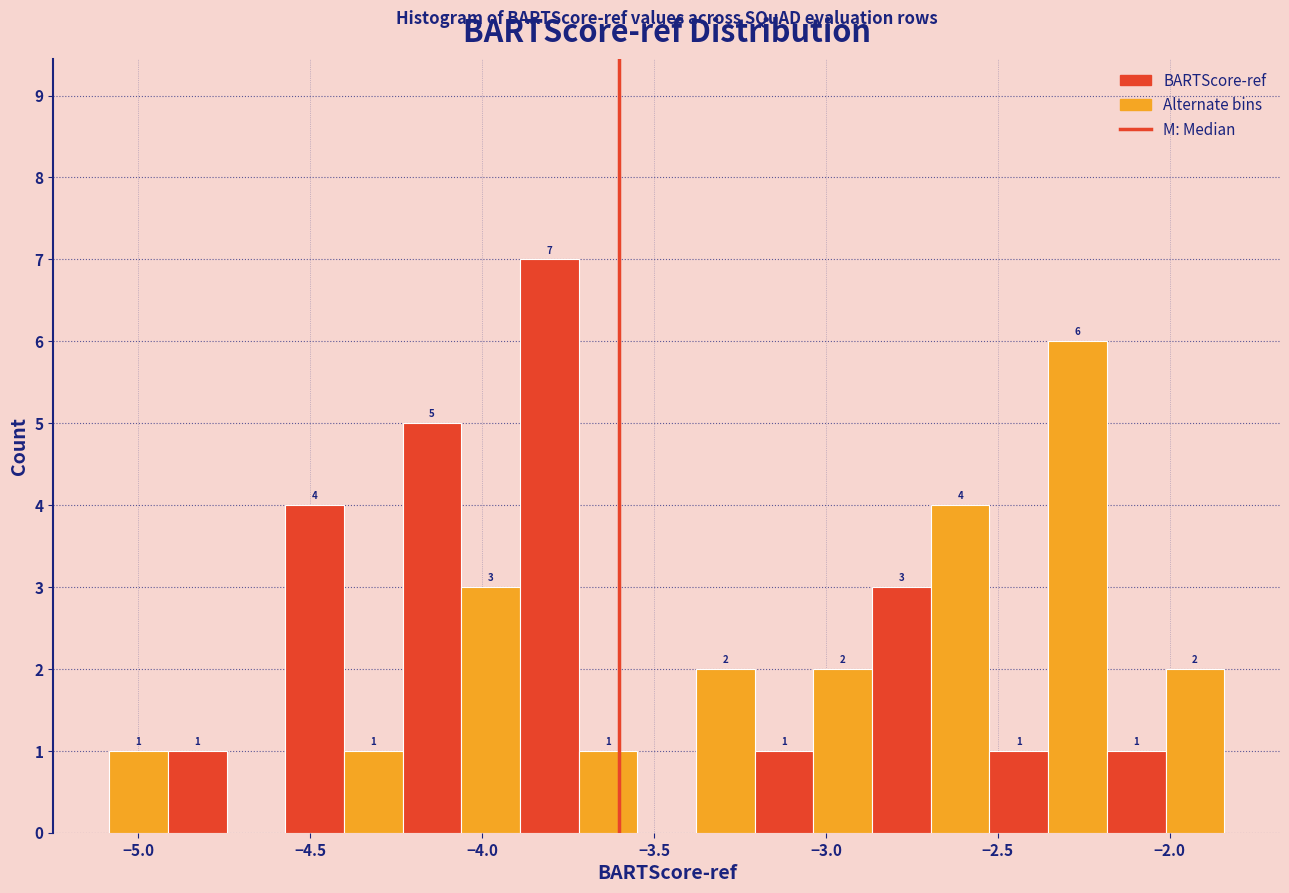

Read against the x-axis, roughly where is the centre of the tallest bar?

-3.80